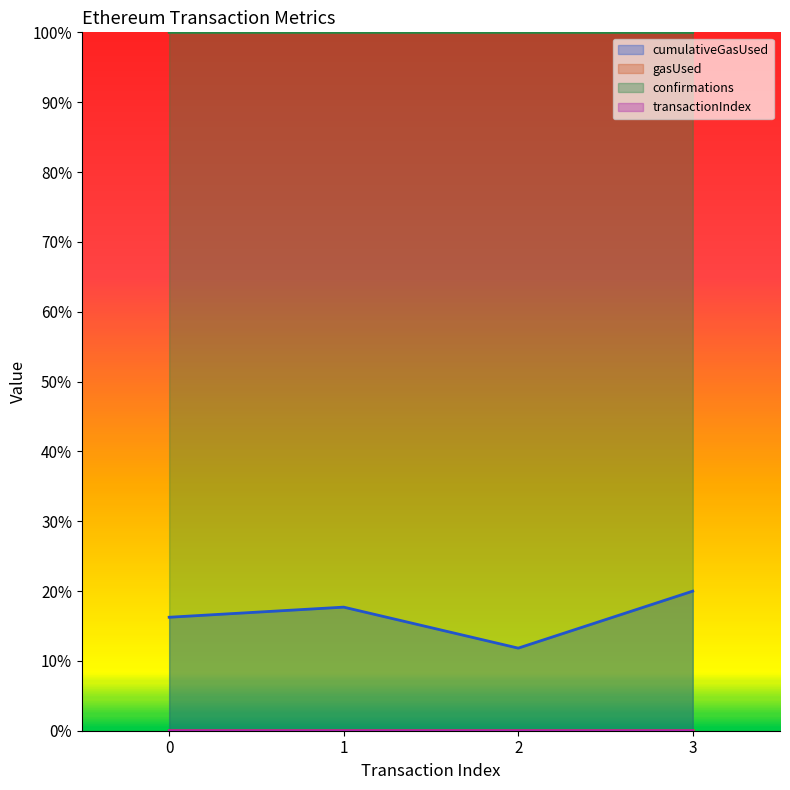

Rank the categories by transactionIndex value from lowest to highest.

2, 1, 3, 0